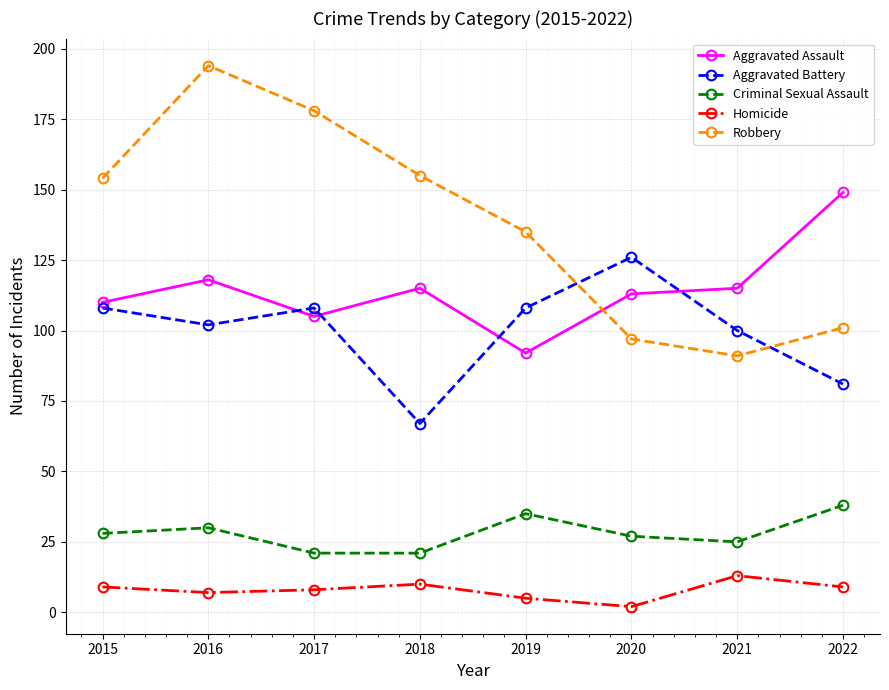

What is the total value across all series at 2020?

365